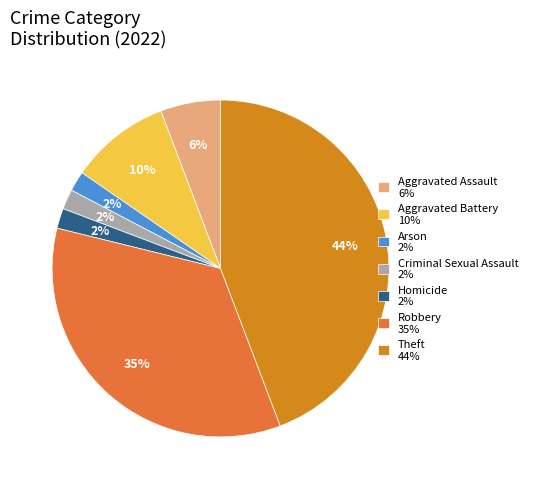

To the nearest percent, what portion does Criminal Sexual Assault represent?

2%